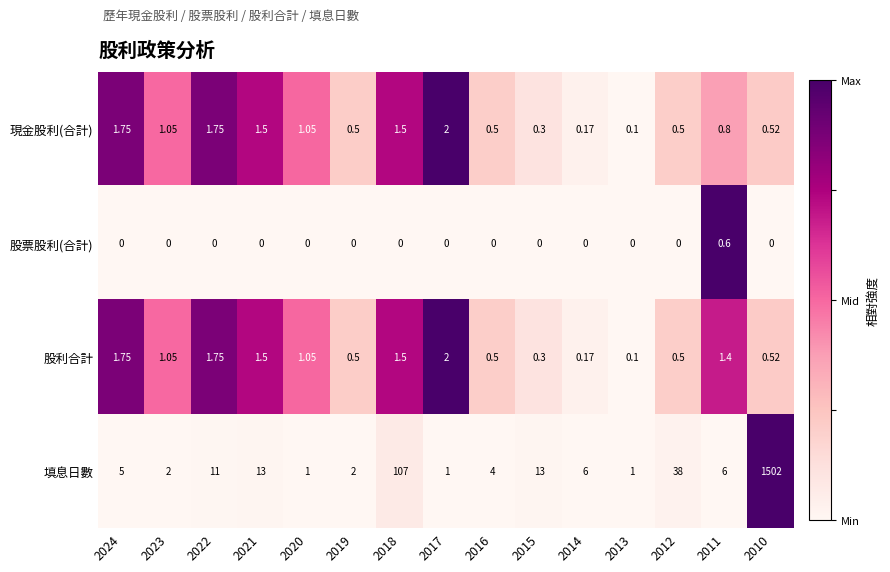

Is the value of 股票股利(合計) at 2017 greater than the value of 股利合計 at 2015?

No